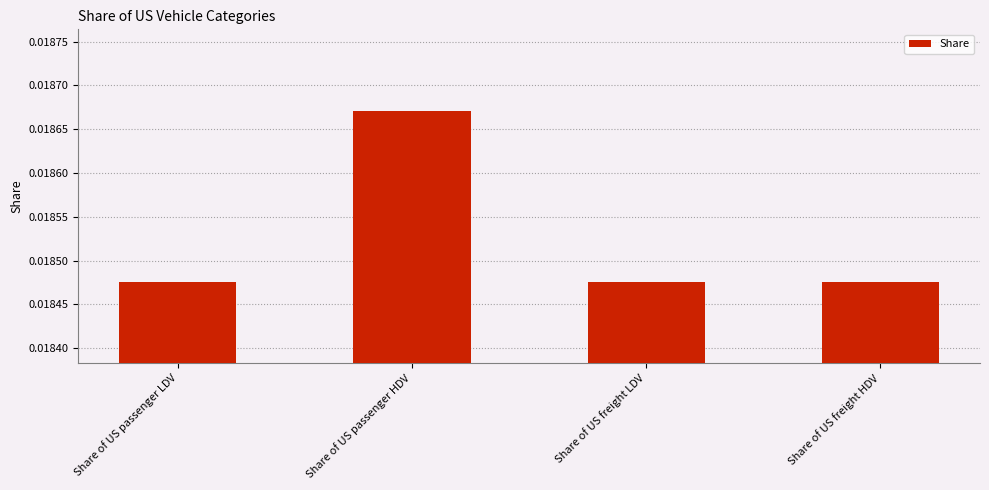

What is the label of the 1st bar from the left?

Share of US passenger LDV